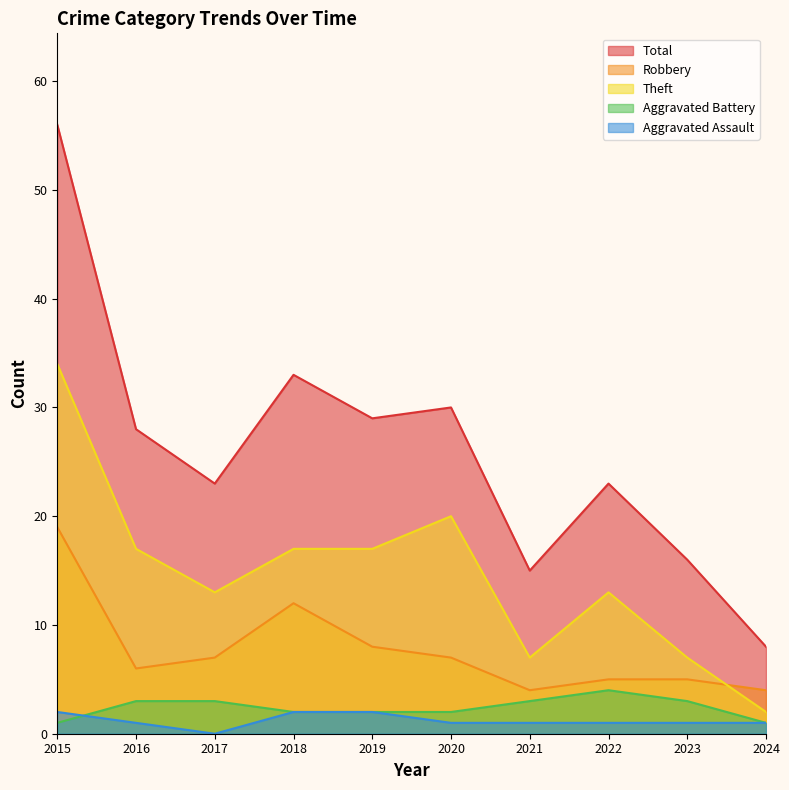

True or false: Robbery has more than 1 interior local peaks.

False